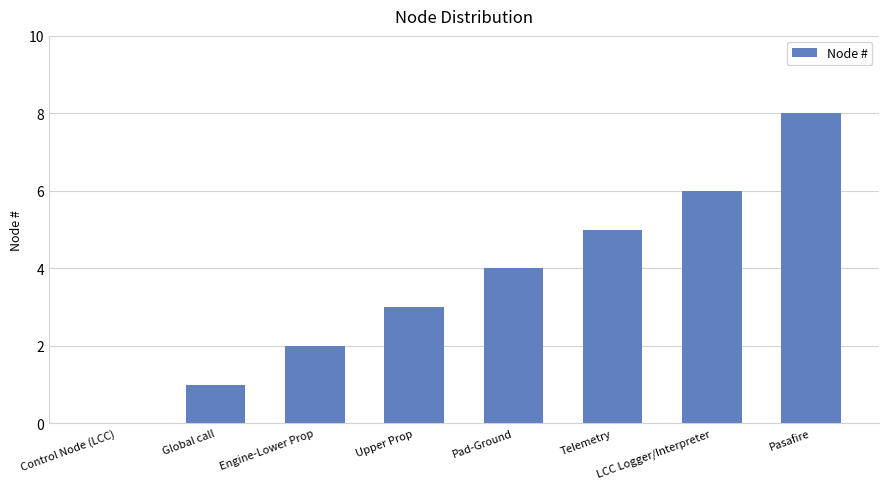

Does the chart contain stacked bars?

No